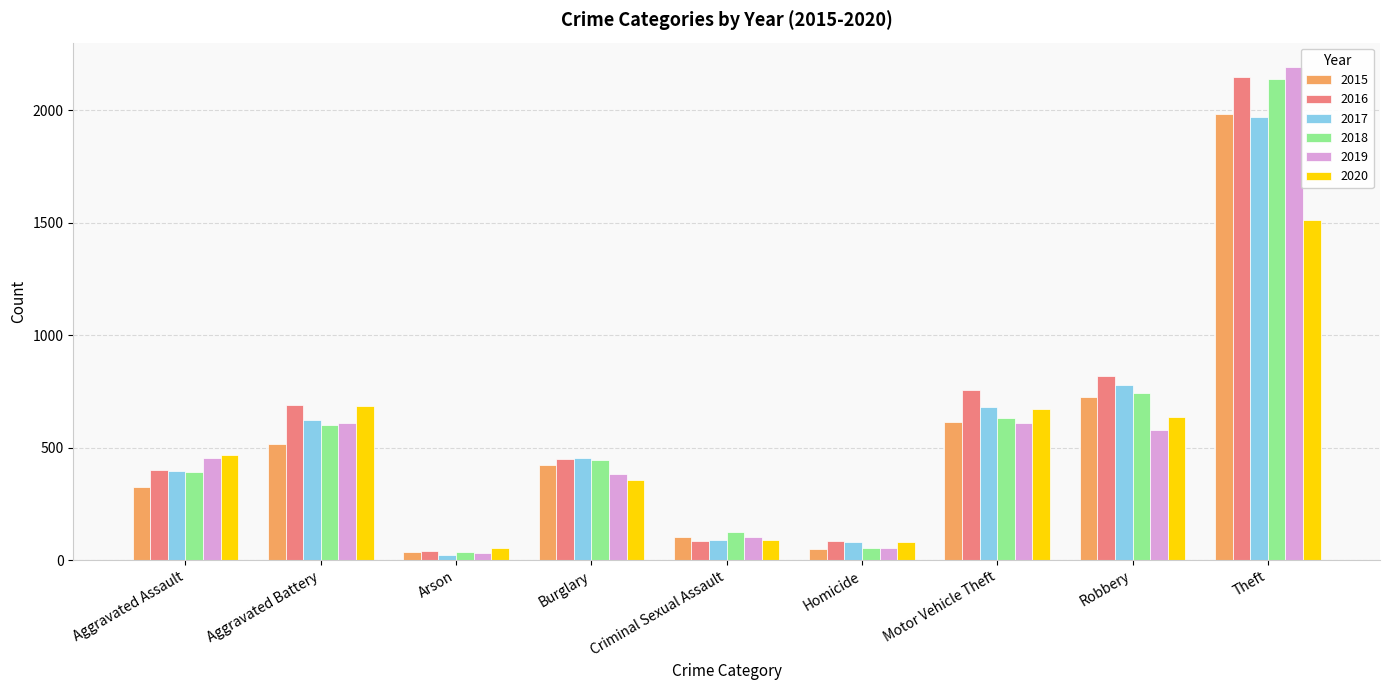

What is the difference between the maximum and minimum values in the 2015 series?

1946